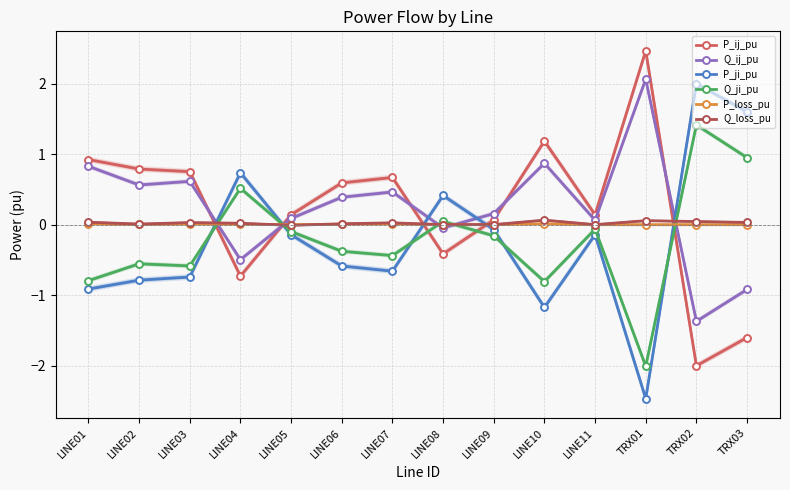

Where is P_ji_pu nearest to the value 0?

LINE09